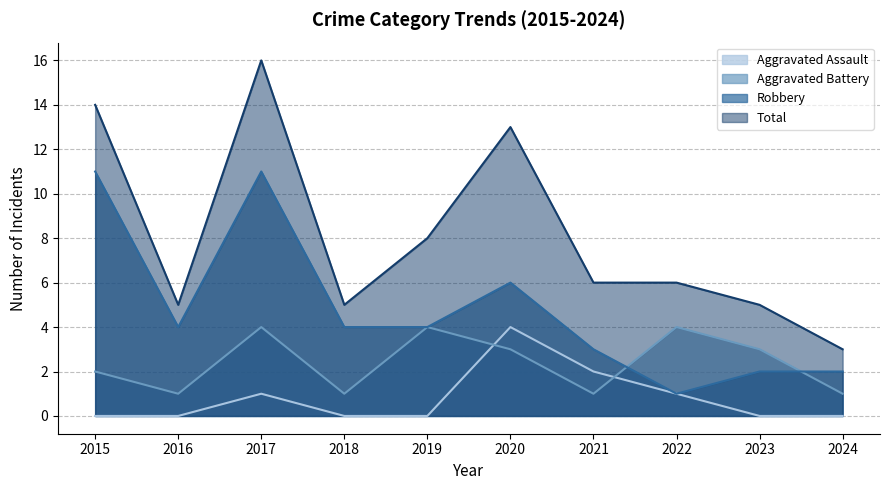

Reading right to left, list all the values displayed in this chart.

Aggravated Assault: 0	0	1	2	4	0	0	1	0	0
Aggravated Battery: 1	3	4	1	3	4	1	4	1	2
Robbery: 2	2	1	3	6	4	4	11	4	11
Total: 3	5	6	6	13	8	5	16	5	14